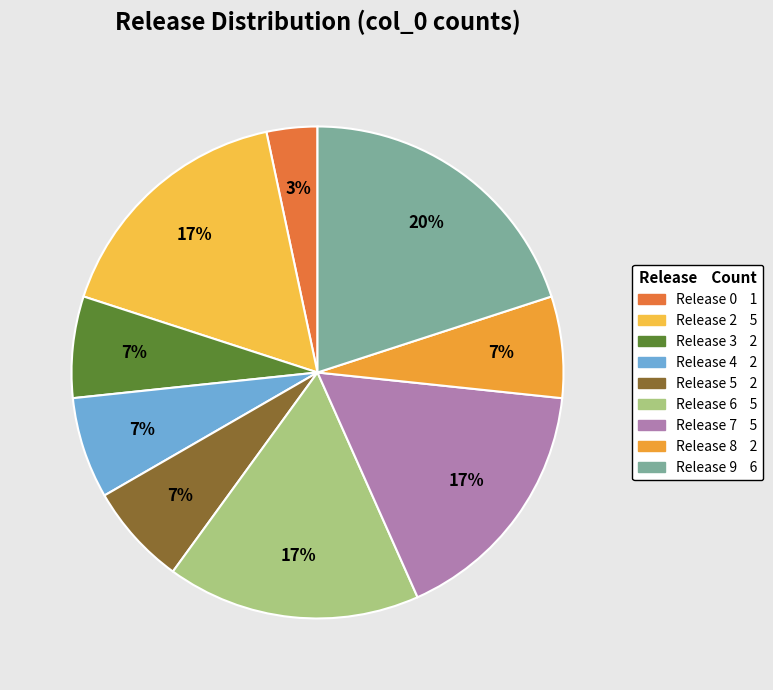

Is it true that Release 8 is 1% of the pie?

False